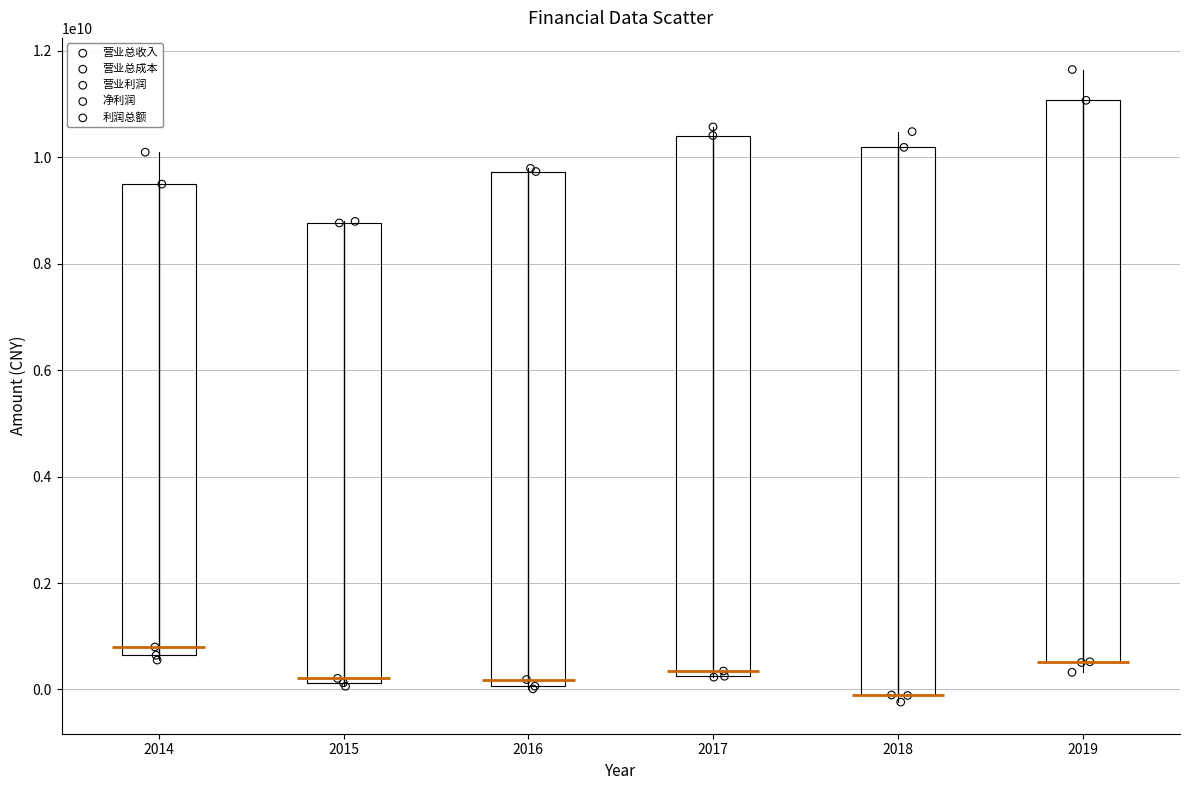

Which series has the largest Y range (max minus min)?

营业总成本